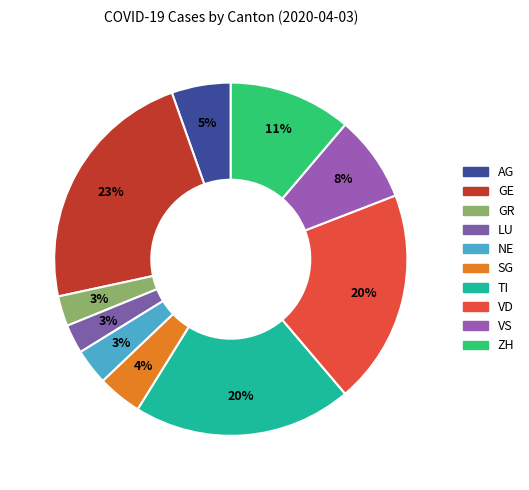

To the nearest percent, what is the average slice percentage?

10%